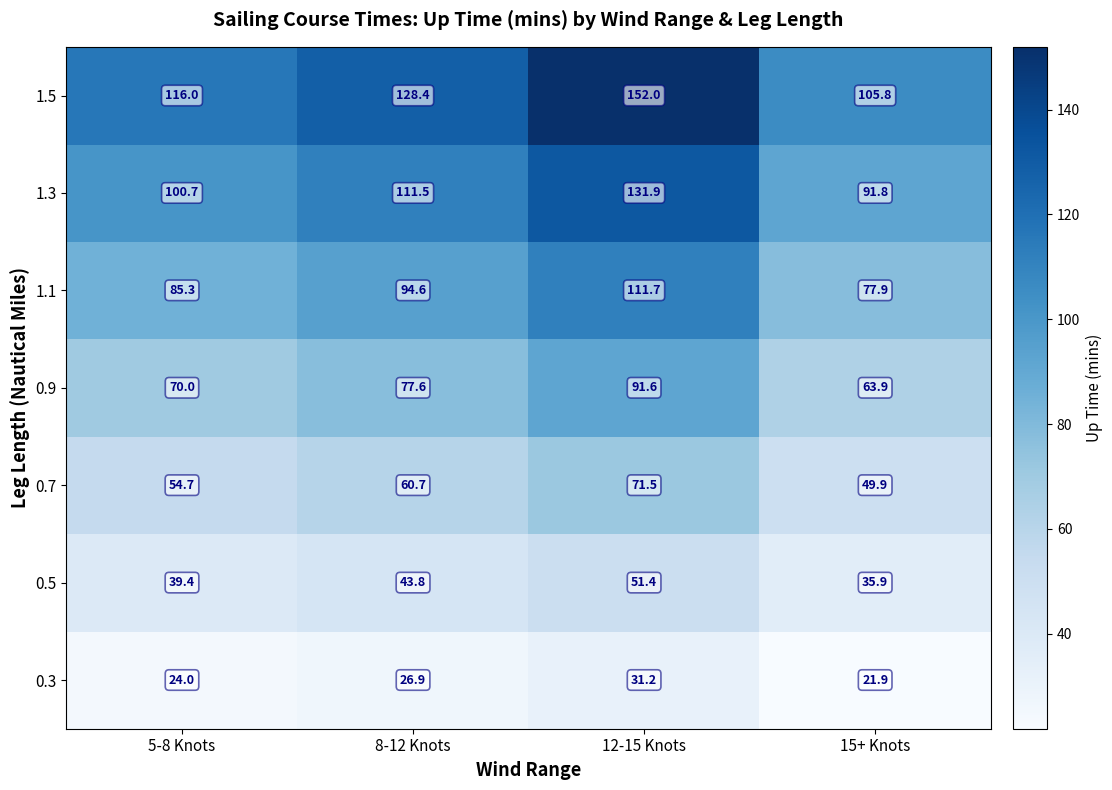

Is it true that 0.9 equals 109.1 at 15+ Knots?

False